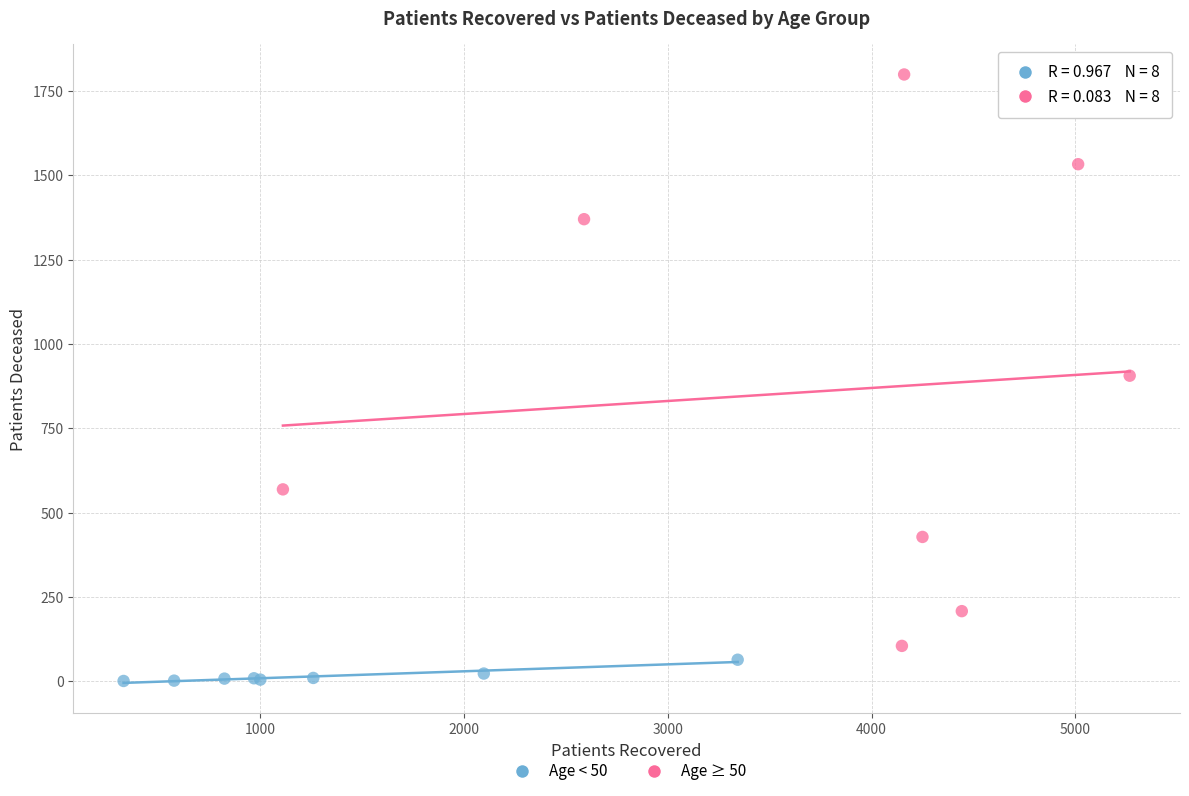

Which series contains the lowest Y value?

Age < 50